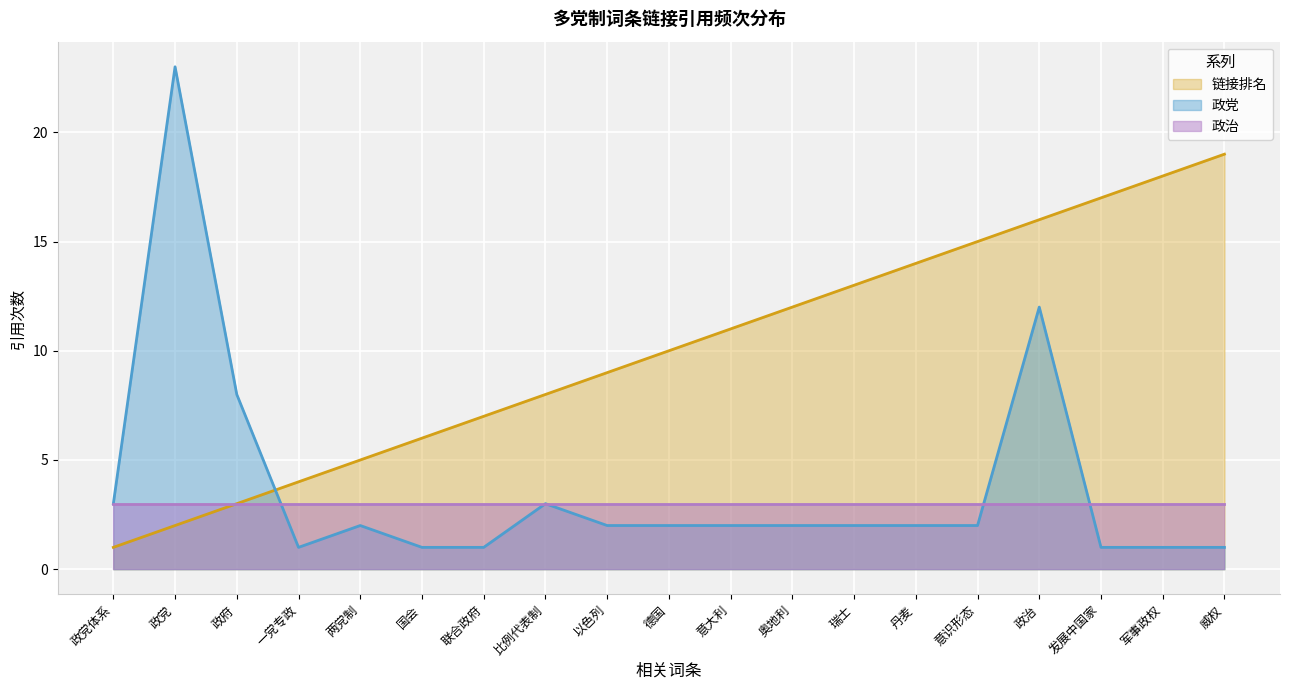

How many intersections are there between 链接排名 and 政党?

1